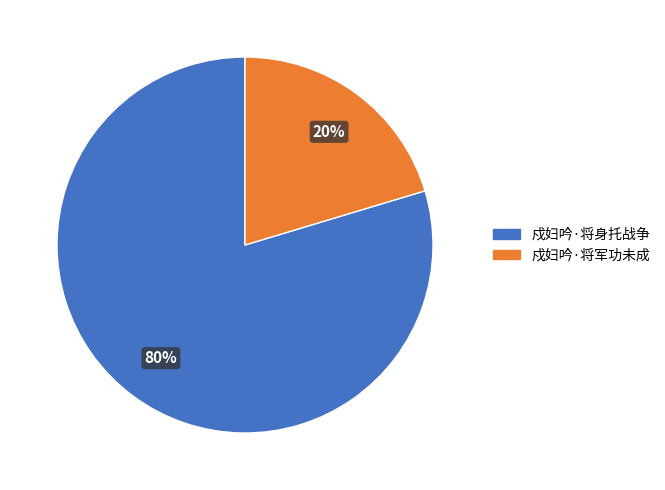

To the nearest percent, what is the average slice percentage?

50%